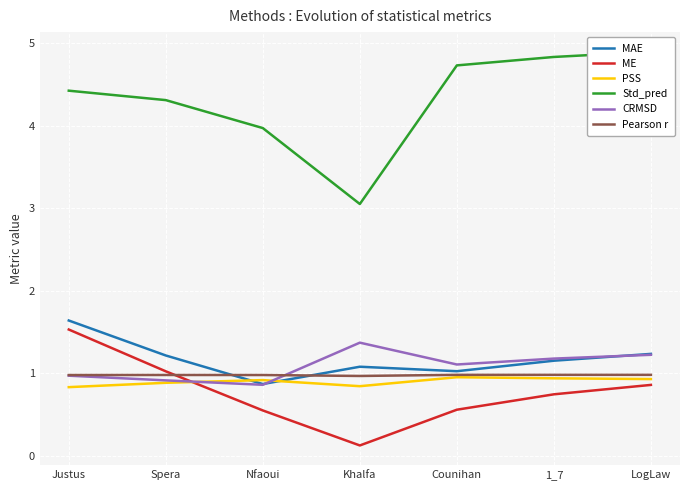

Rank the series by their maximum value, from highest to lowest.

Std_pred, MAE, ME, CRMSD, Pearson r, PSS